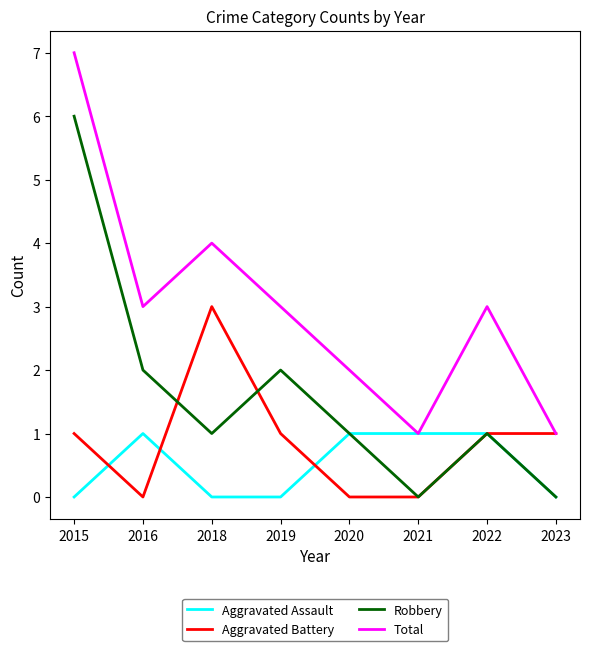

At which category does the chart reach its peak across all series?

2015